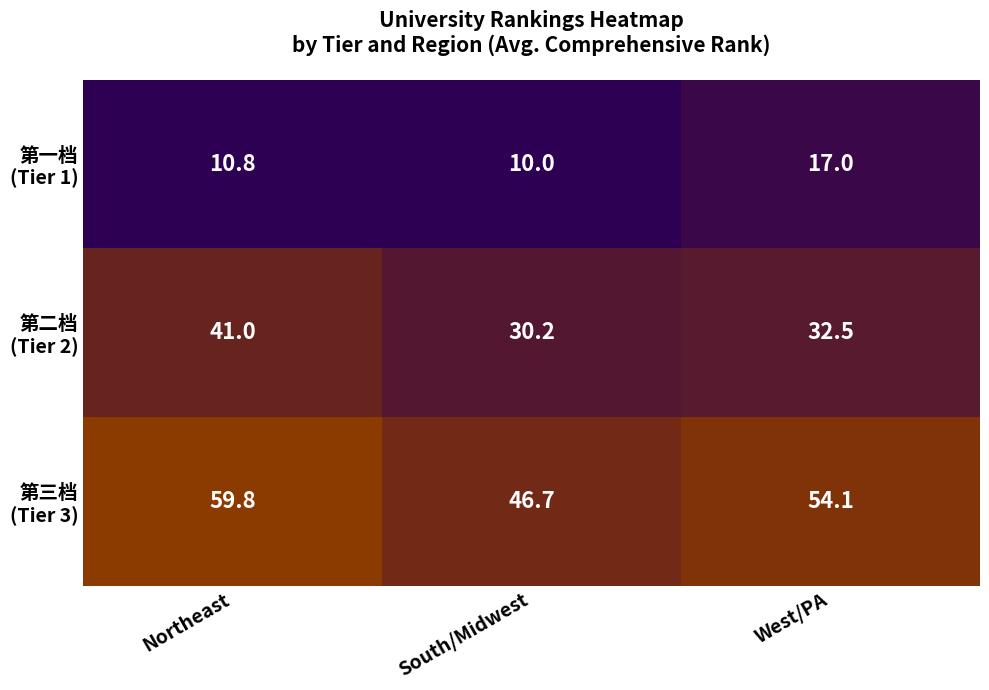

Count the number of data series in this chart.

3